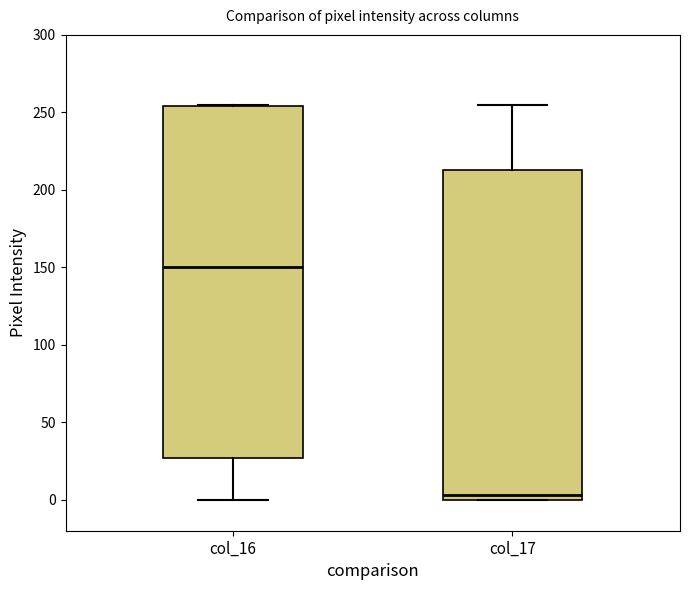

Where is the upper edge of the box for col_17 on the y-axis? The values are not printed on the chart, so give them approximately, as read against the axis.

215